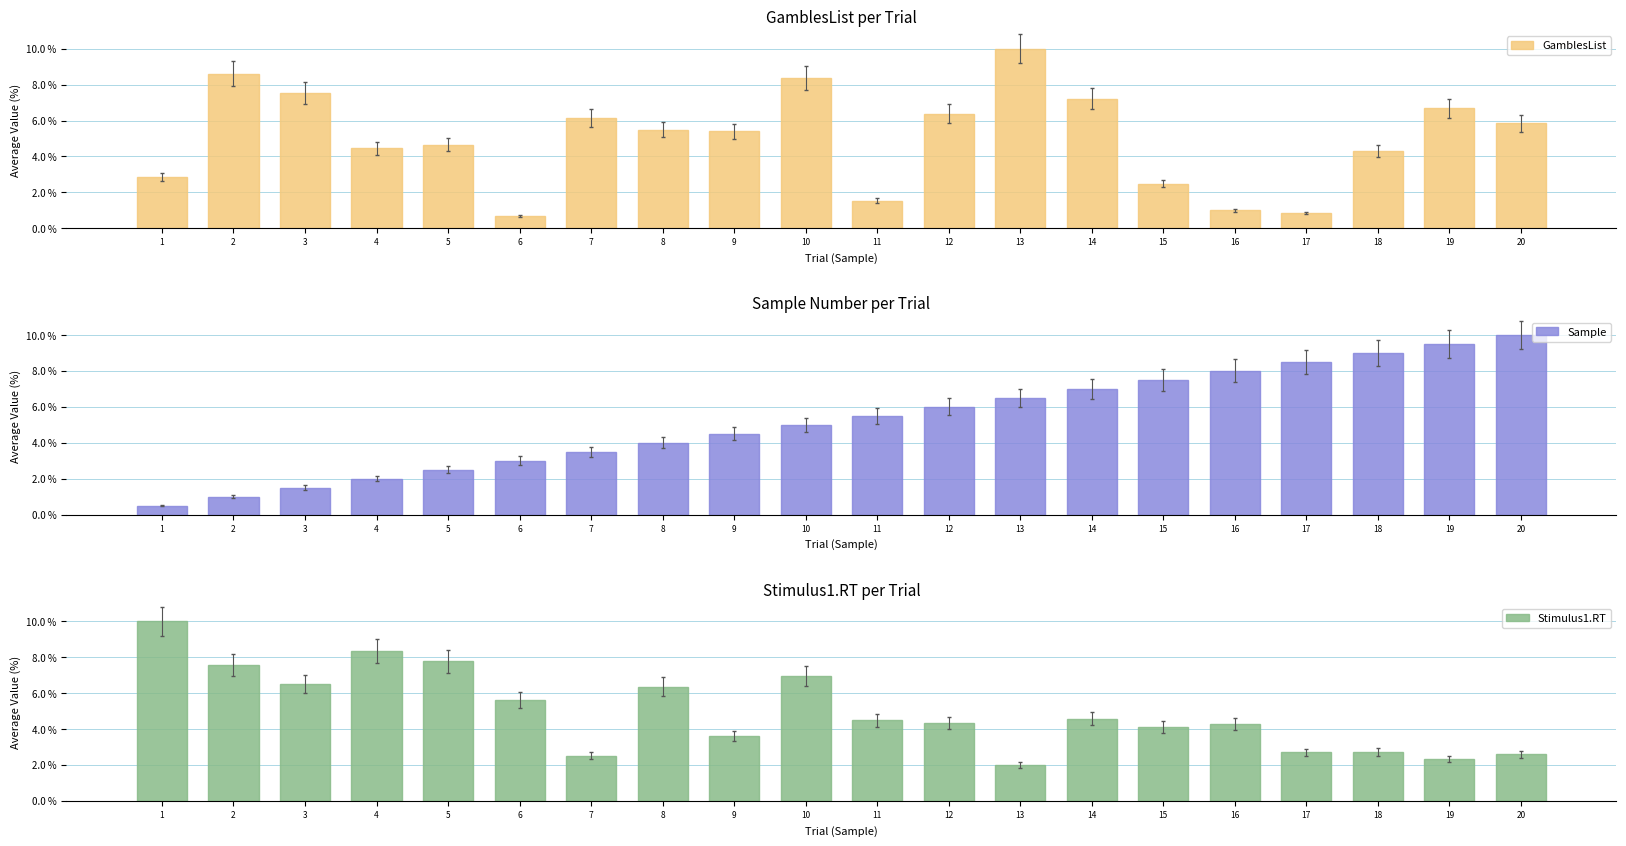

What is the average value of the Stimulus1.RT series?

5.0